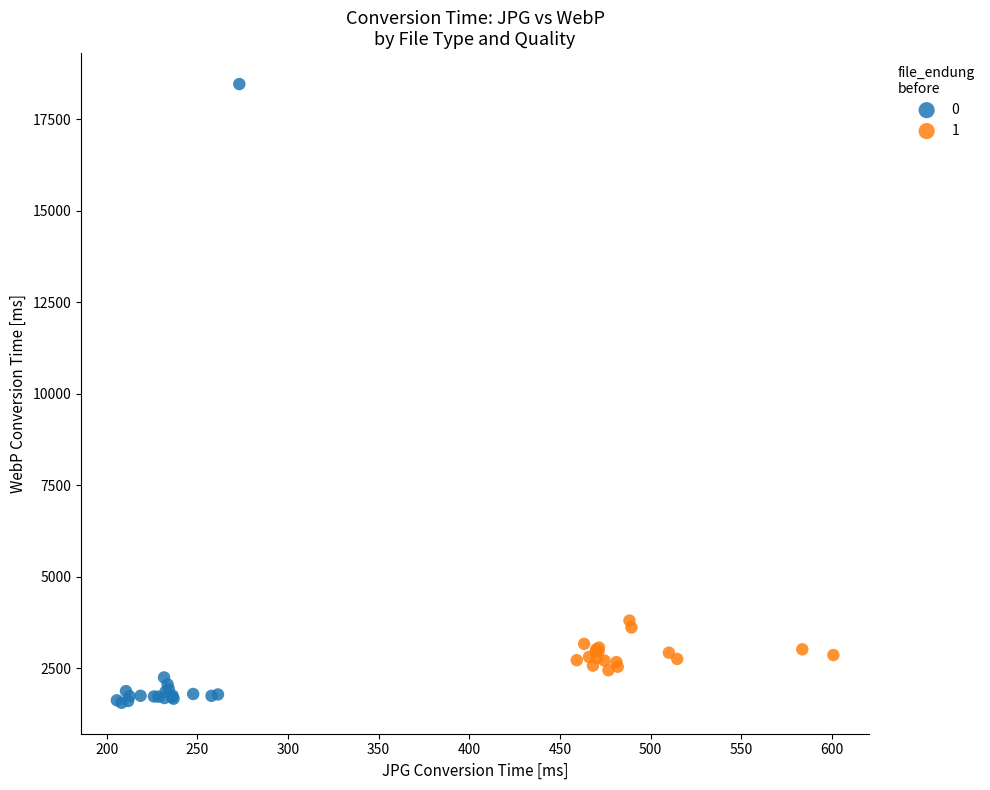

Which series contains the lowest Y value?

0